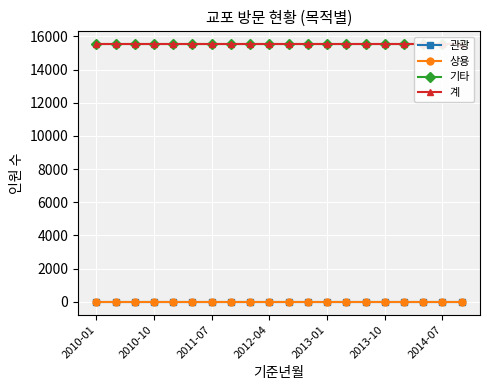

True or false: 관광 and 상용 cross at least once.

False